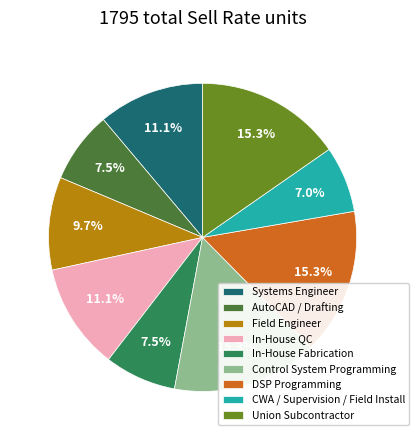

What is the ratio of the value at Field Engineer to the value at Control System Programming?

0.6